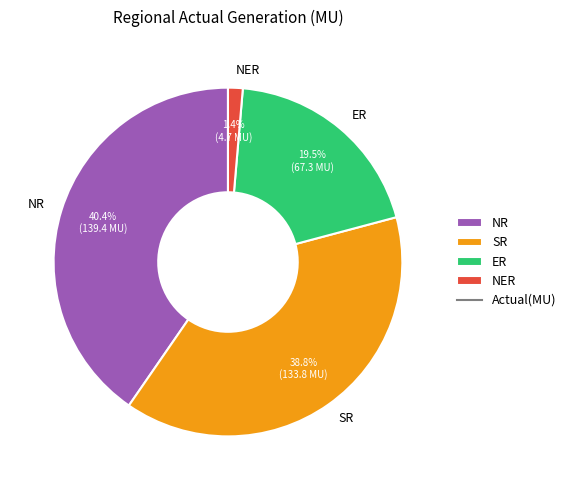

What is the largest slice in the pie chart?

NR